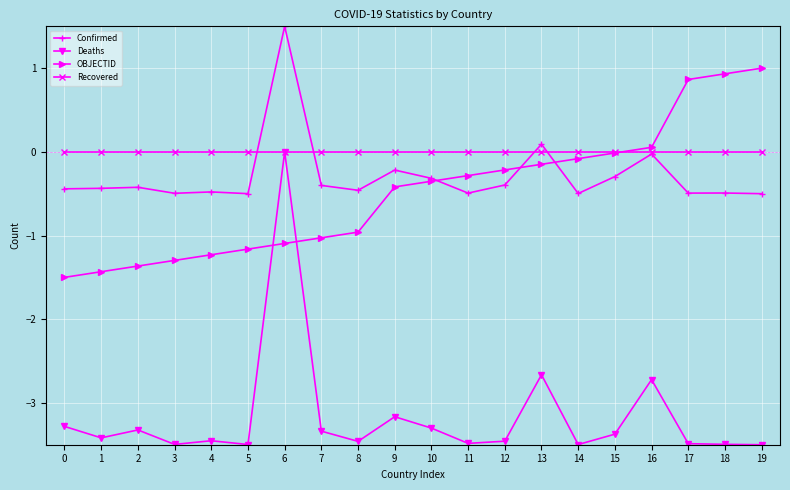

What is the approximate value of OBJECTID at 4?

-1.2